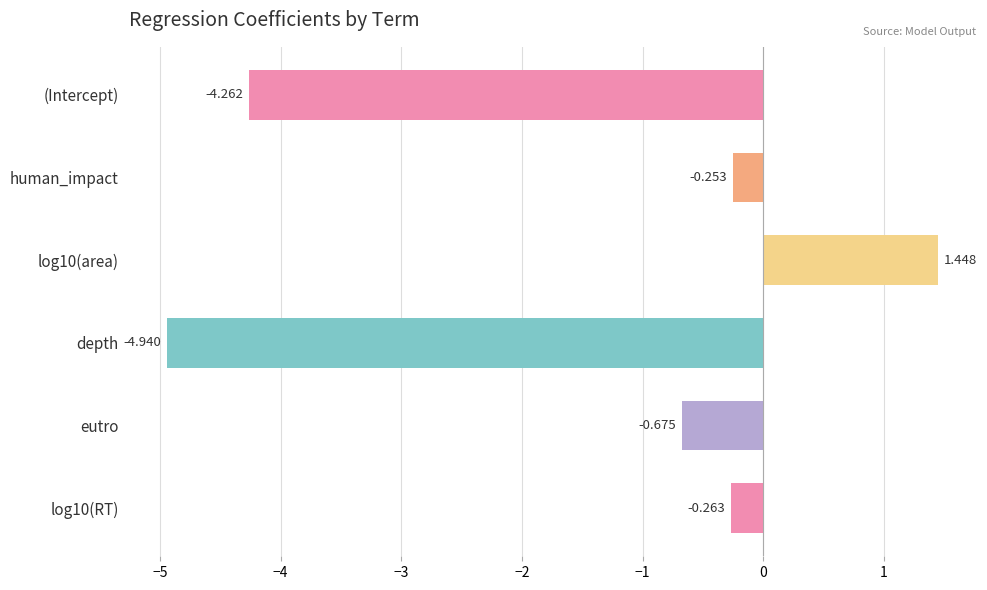

List the labels in order of value, largest first.

log10(area), human_impact, log10(RT), eutro, (Intercept), depth